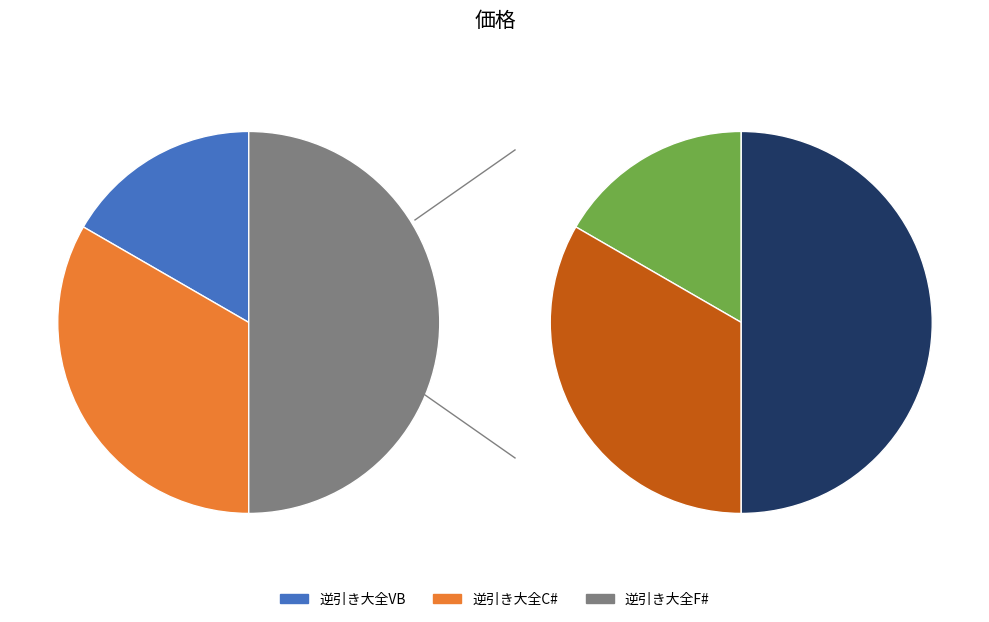

Between 逆引き大全C# and 逆引き大全F#, which is larger?

逆引き大全F#